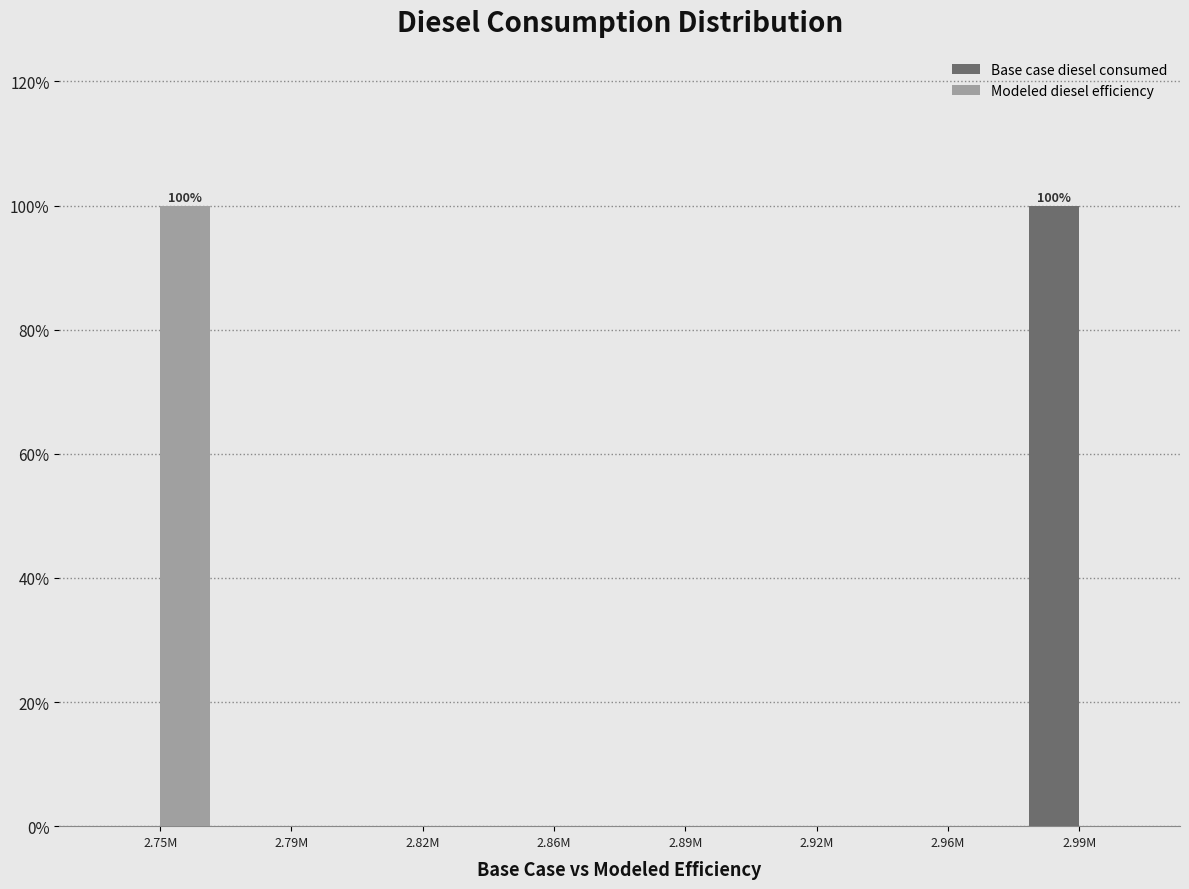

Reading right to left, extract all data points from this chart.

Base case diesel consumed: 2.99M=100	2.96M=0	2.92M=0	2.89M=0	2.86M=0	2.82M=0	2.79M=0	2.75M=0
Modeled diesel efficiency: 2.99M=0	2.96M=0	2.92M=0	2.89M=0	2.86M=0	2.82M=0	2.79M=0	2.75M=100